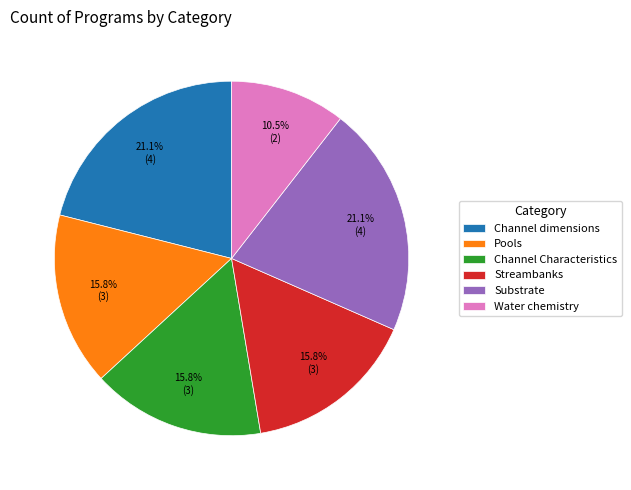

How many segments does this pie chart have?

6